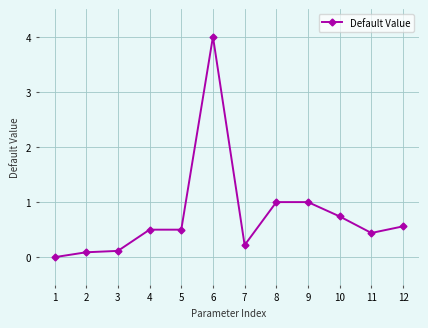

What is the difference between the maximum and minimum values?

4.0